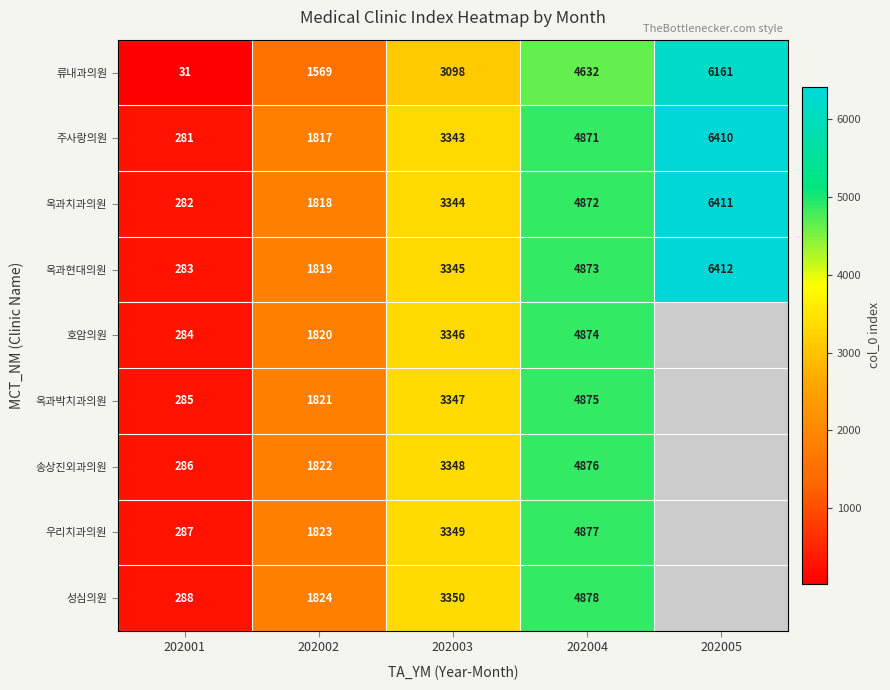

What is the lowest value of the 옥과현대의원 series?

283